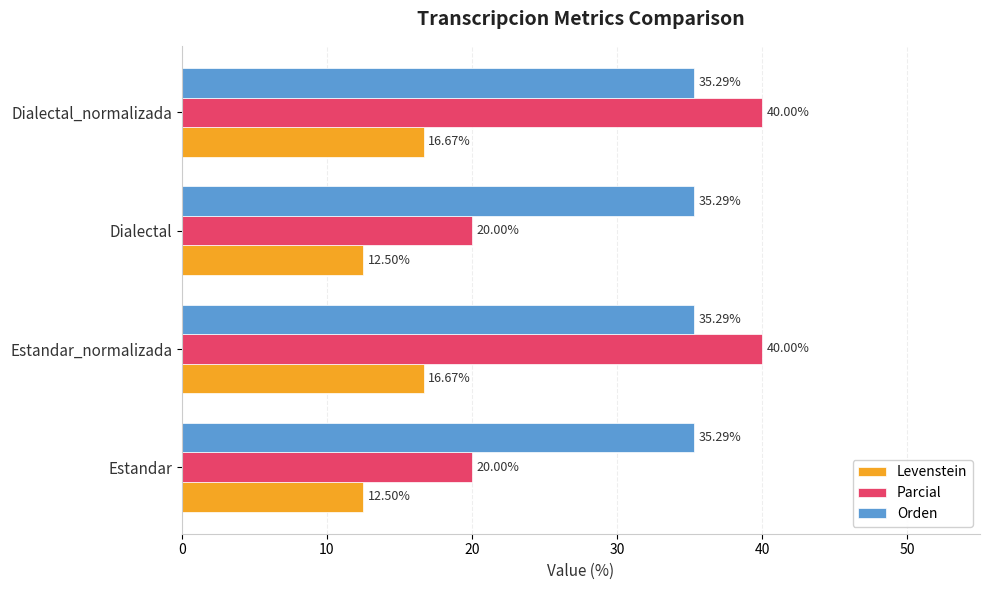

Which series has the largest total across all categories?

Orden